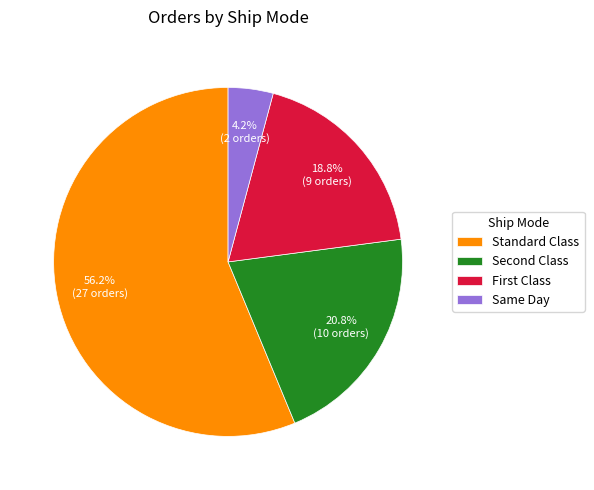

Which slice is the smallest?

Same Day